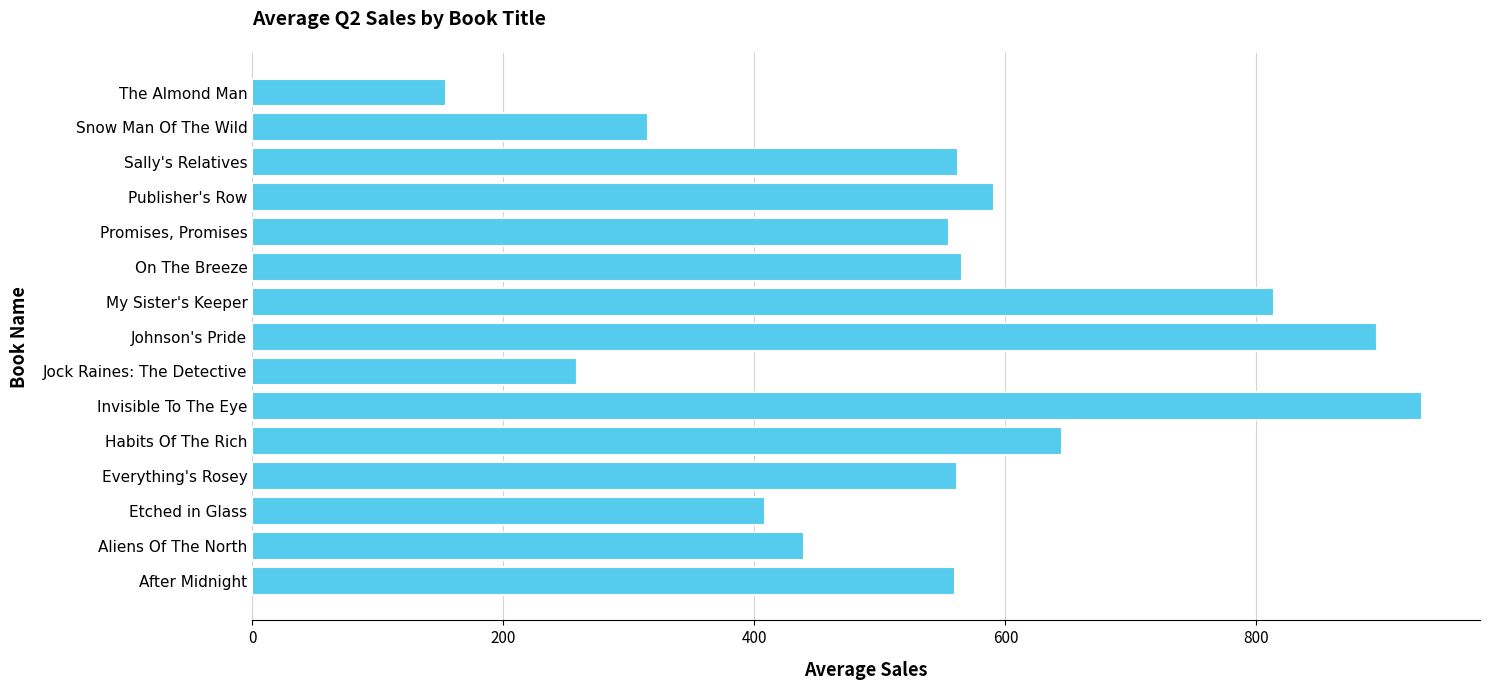

What is the sum of the values at After Midnight and The Almond Man?

714.3